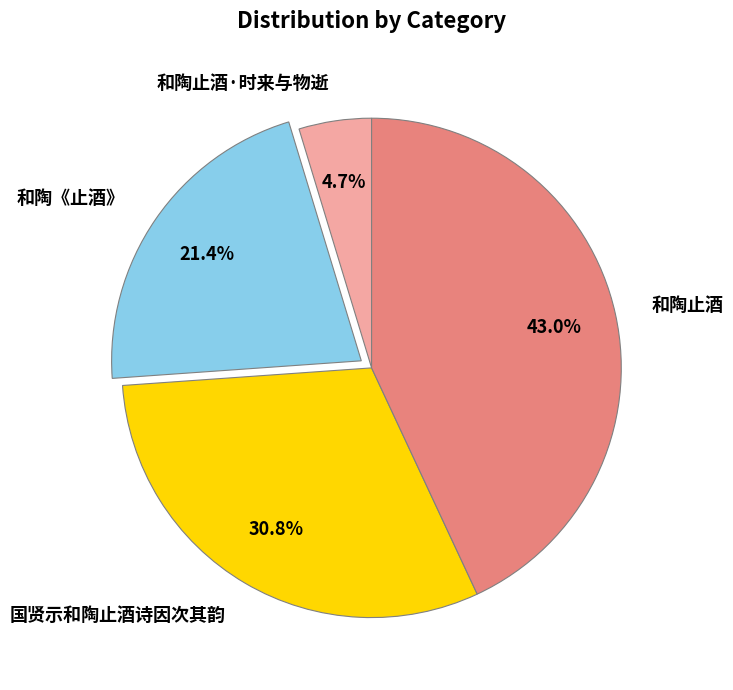

True or false: 和陶《止酒》 accounts for 21% of the total.

True